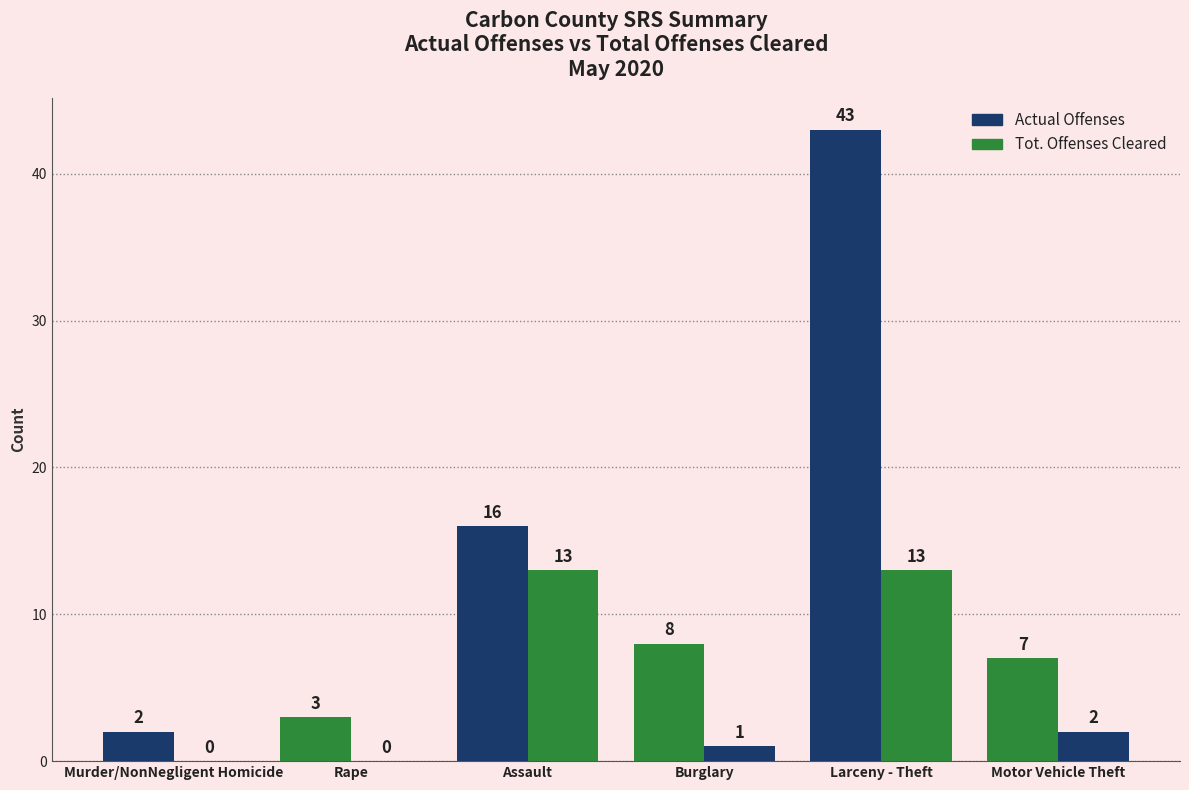

How many groups of bars are there?

6